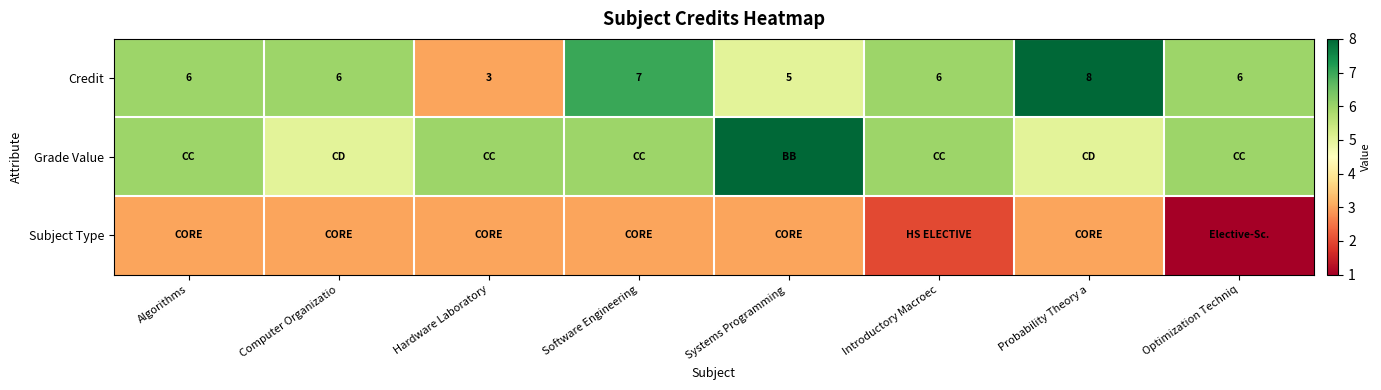

Which has a higher value, Systems Programming  or Computer Organizatio?

Computer Organizatio